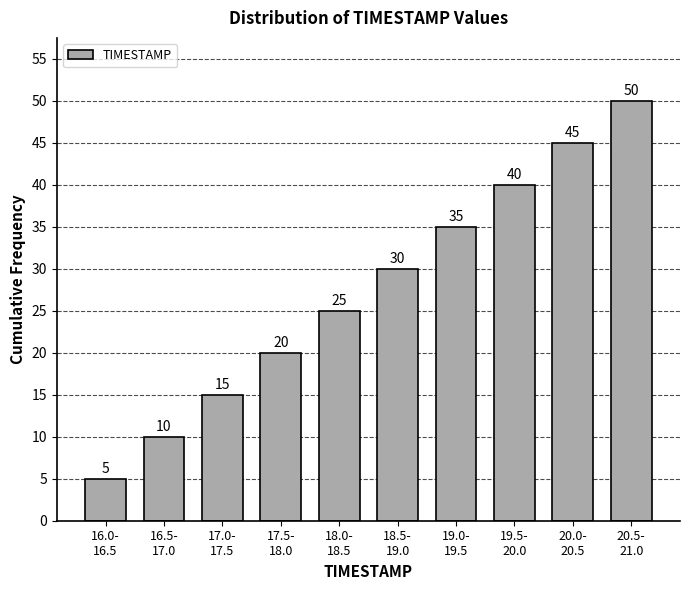

Reading left to right, list all the values displayed in this chart.

5	10	15	20	25	30	35	40	45	50